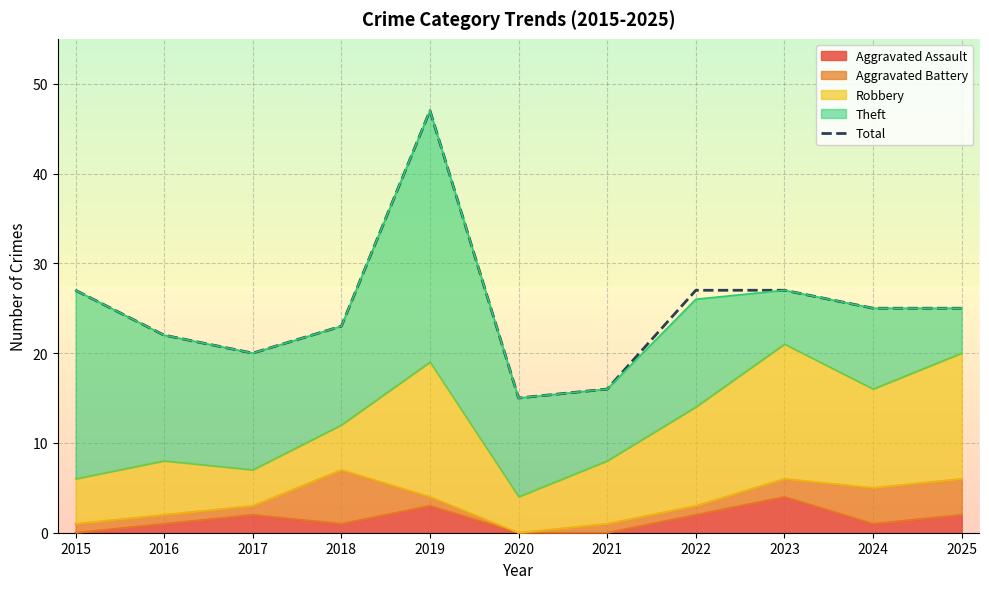

Between 2023 and 2021, which is larger?

2023